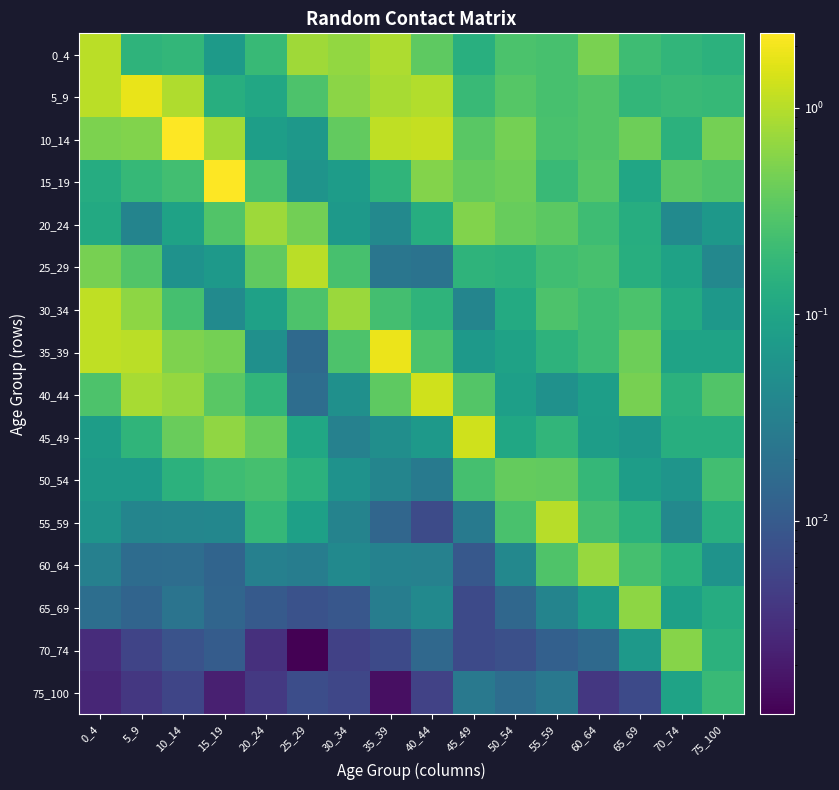

Which category has the highest value across all series?

10_14